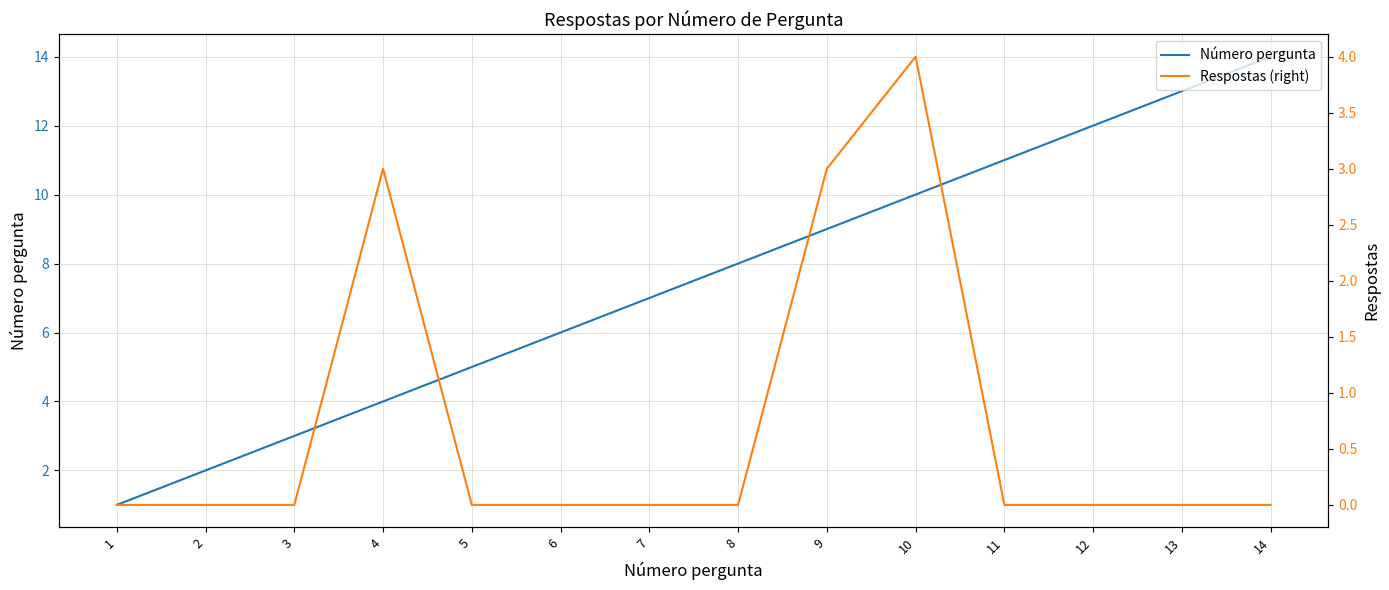

At 11, list the series in order from smallest to largest.

Respostas (right), Número pergunta